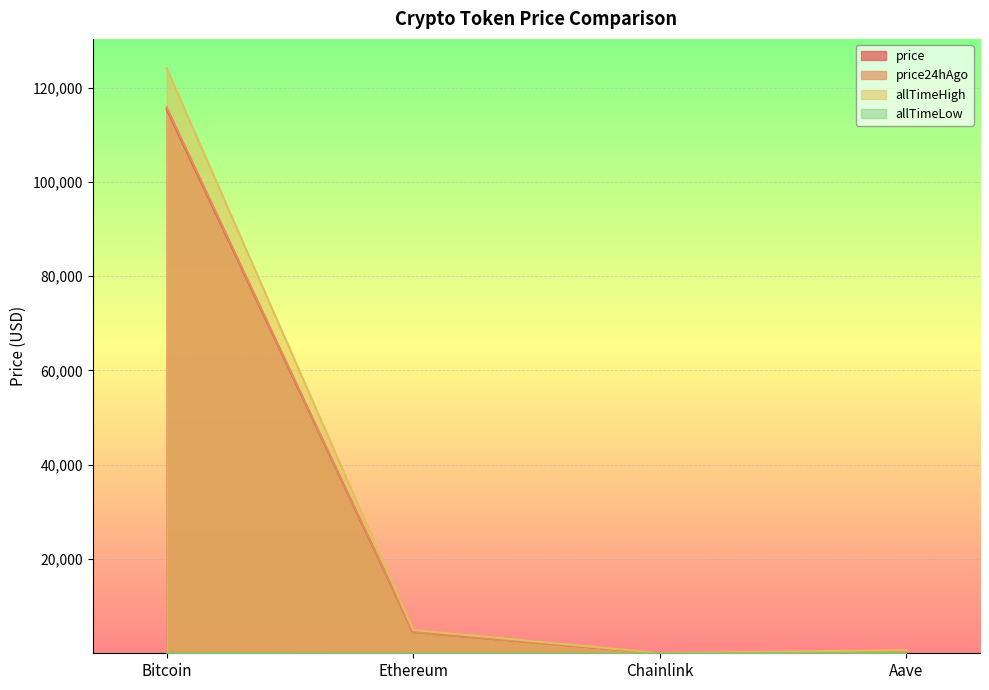

True or false: price and allTimeHigh cross at least once.

False